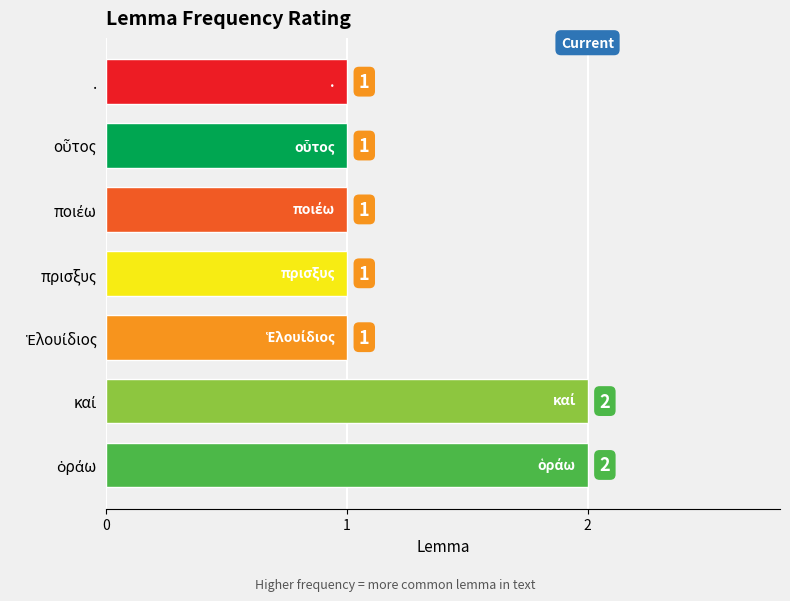

What is the minimum value shown in the chart?

1